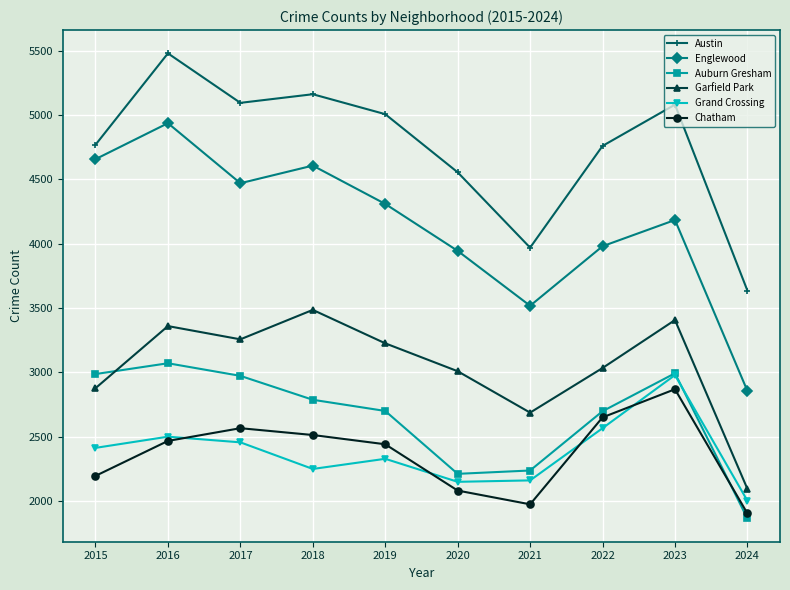

What is the value of the Chatham point at the 5th from the left?

2441